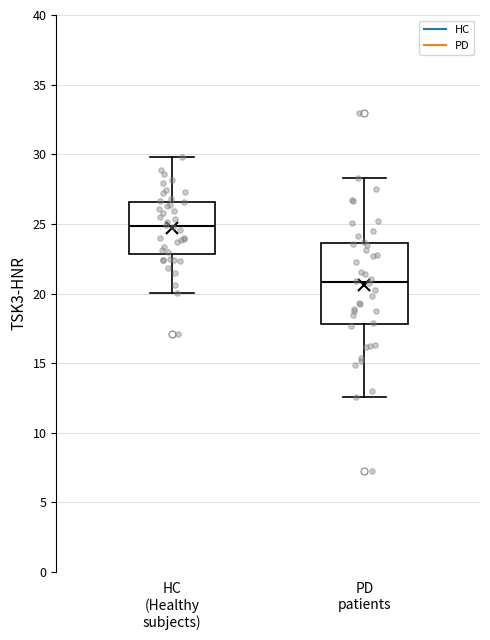

Reading left to right, read every box against the y-axis: the position of its median line, the range the box covers, and the ends of its whiskers. The values are not printed on the chart, so give them approximately, as read against the axis.

HC (Healthy subjects): median 25.0, box 23.0 to 26.5, whiskers 20.0 to 30.0
PD patients: median 21.0, box 18.0 to 23.5, whiskers 12.5 to 28.5